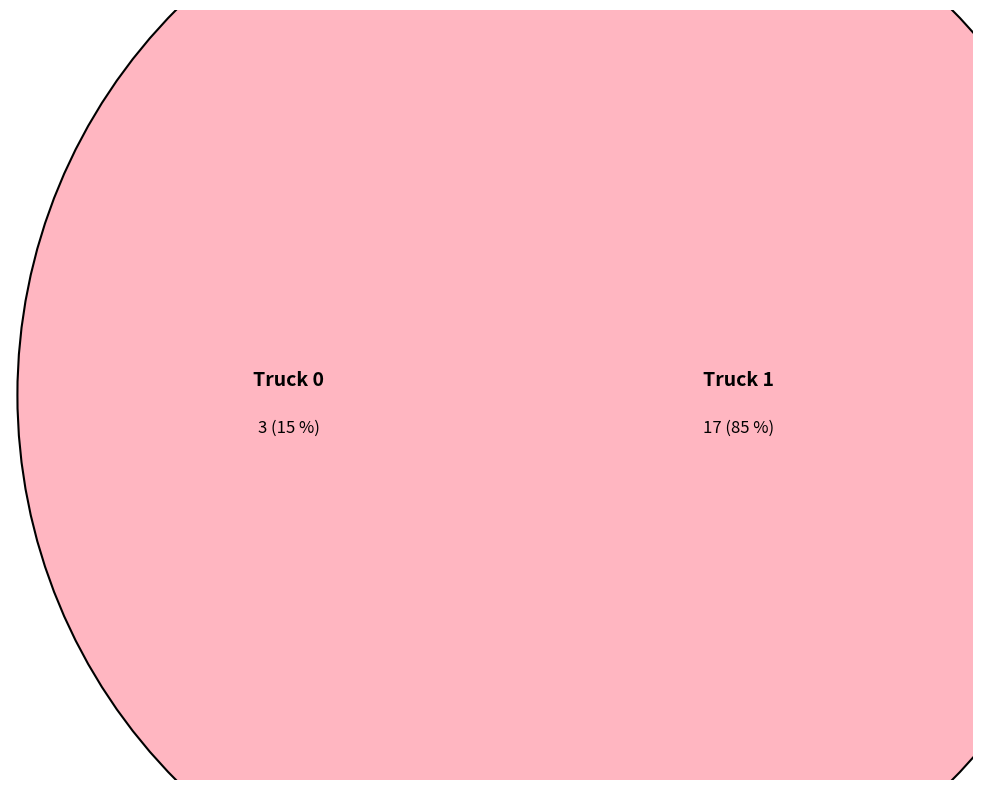

Which category accounts for the majority?

Truck 1